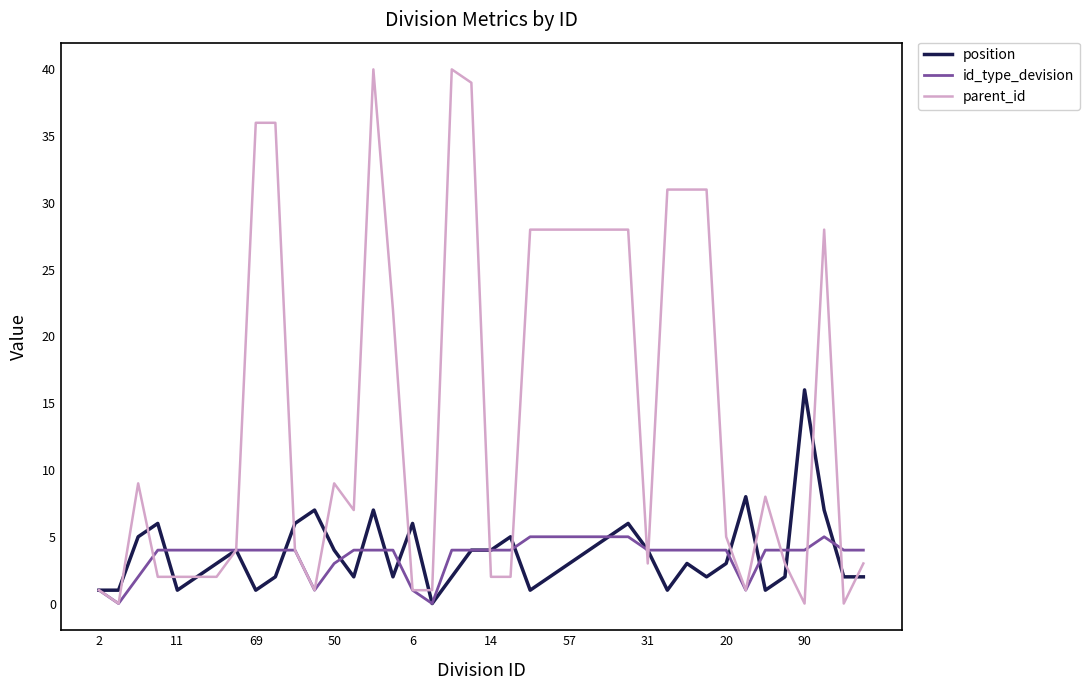

What is the maximum value for id_type_devision?

5